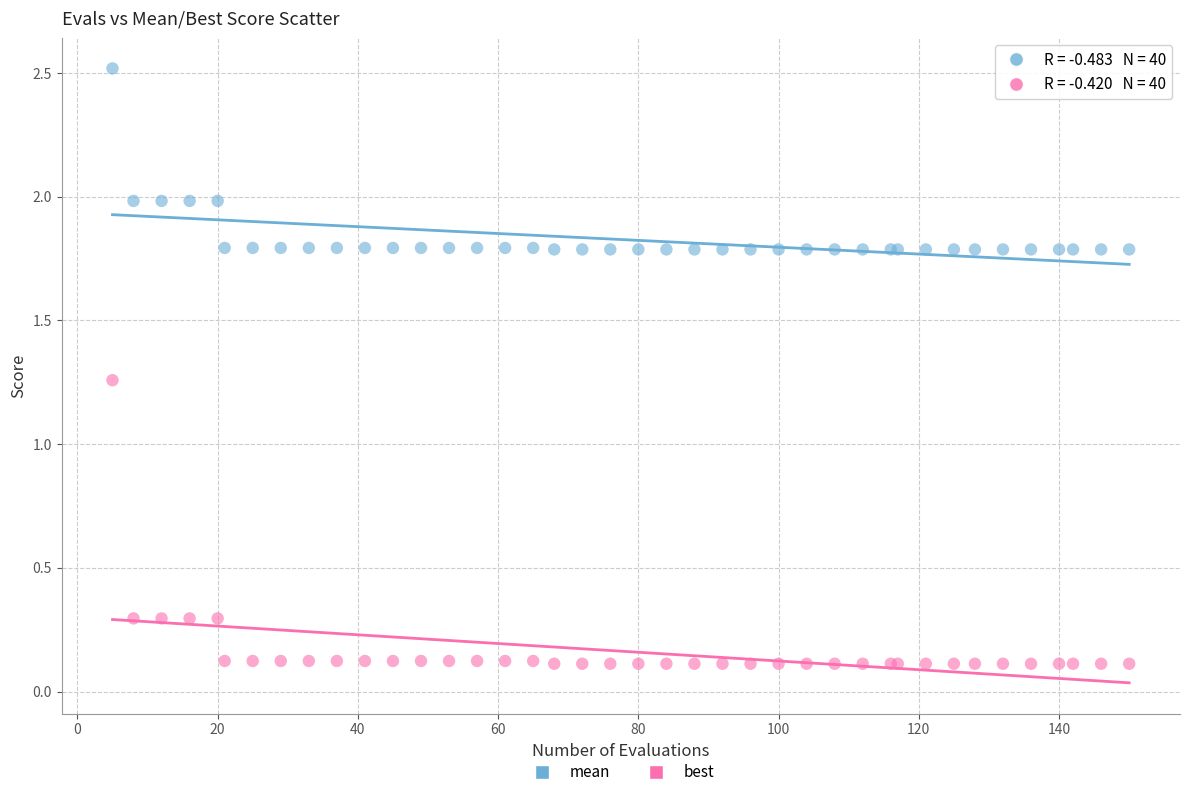

Which series reaches the maximum Y coordinate?

mean